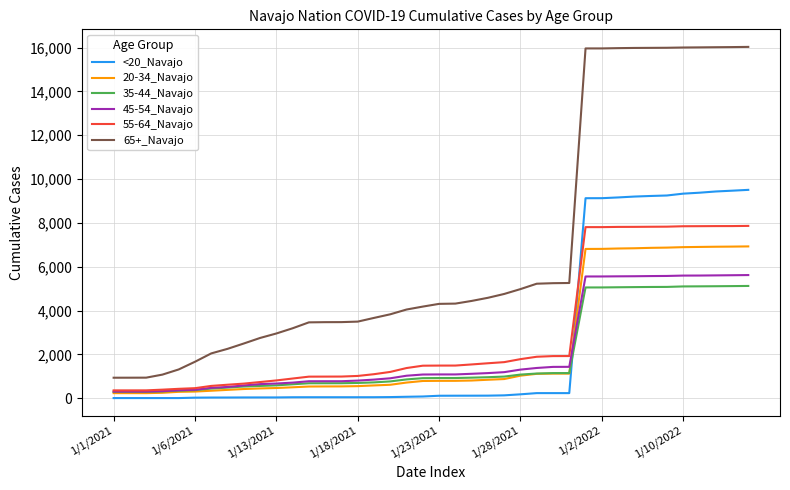

What is the maximum value shown in the chart?

16035